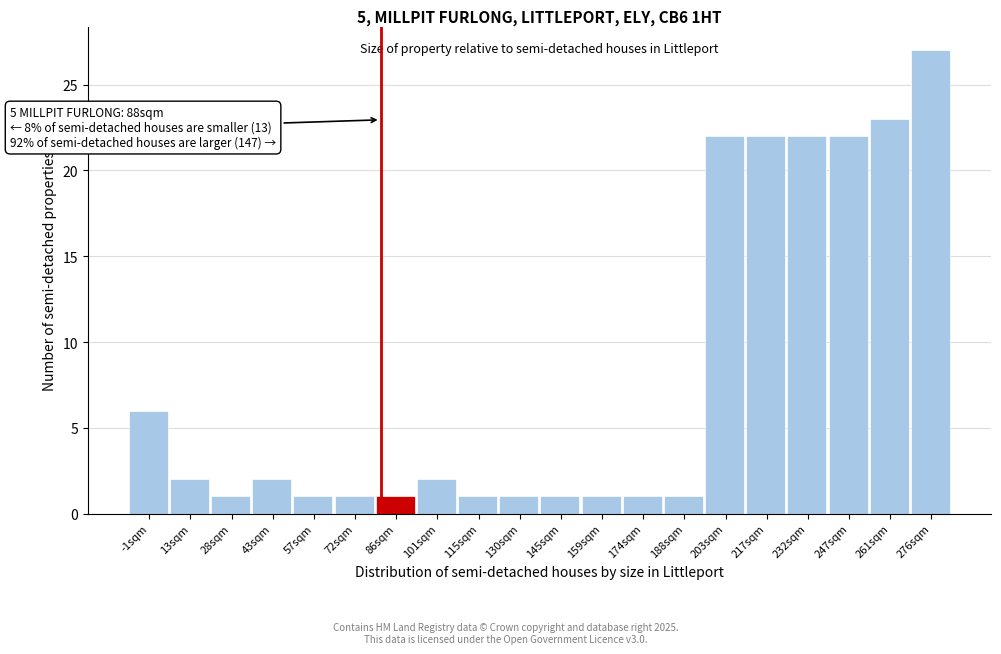

Reading left to right, transcribe all the data shown in this chart.

-1sqm=6	13sqm=2	28sqm=1	43sqm=2	57sqm=1	72sqm=1	86sqm=1	101sqm=2	115sqm=1	130sqm=1	145sqm=1	159sqm=1	174sqm=1	188sqm=1	203sqm=22	217sqm=22	232sqm=22	247sqm=22	261sqm=23	276sqm=27